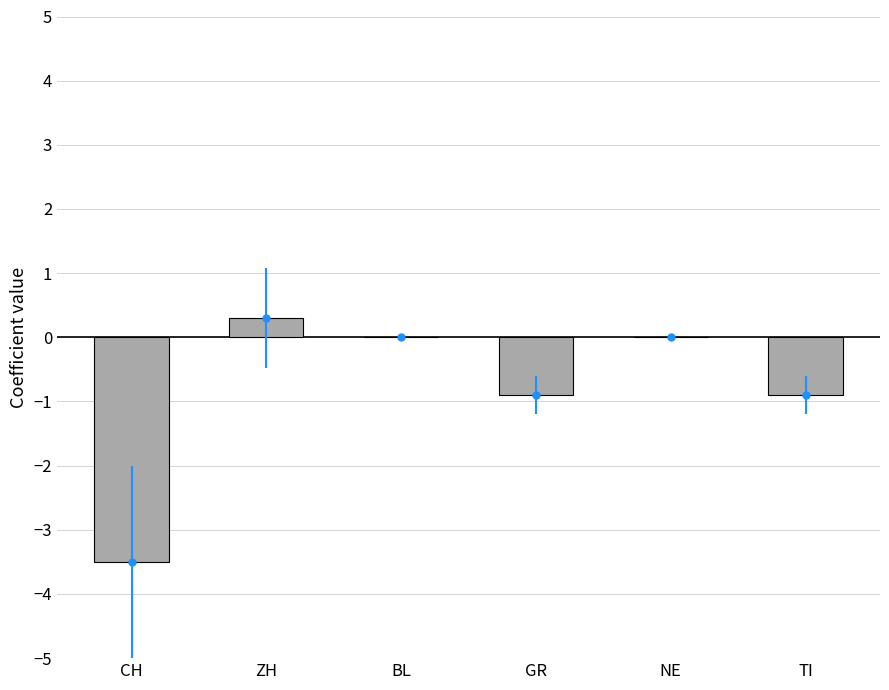

Is it true that the value at NE is -1.7?

False